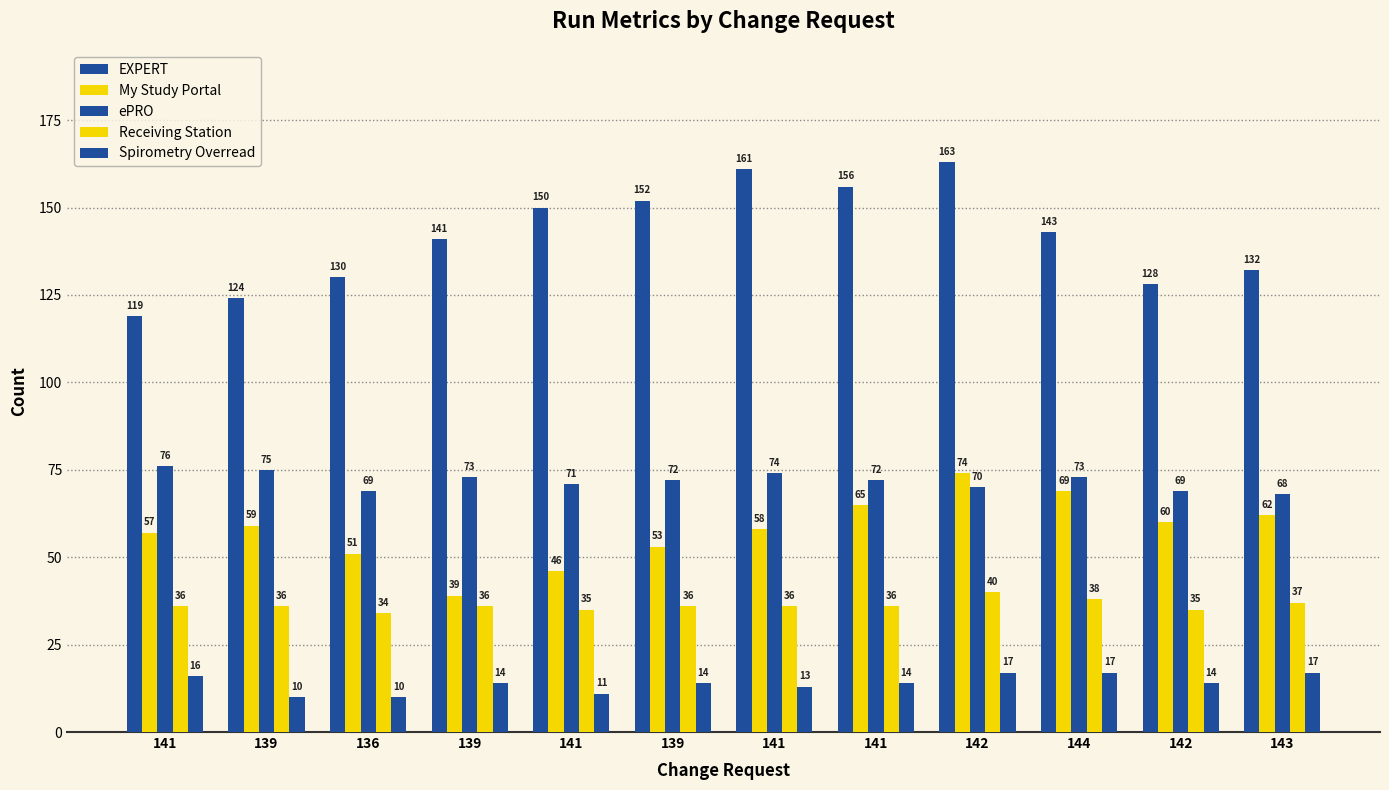

At which label does Receiving Station first exceed 36?

142